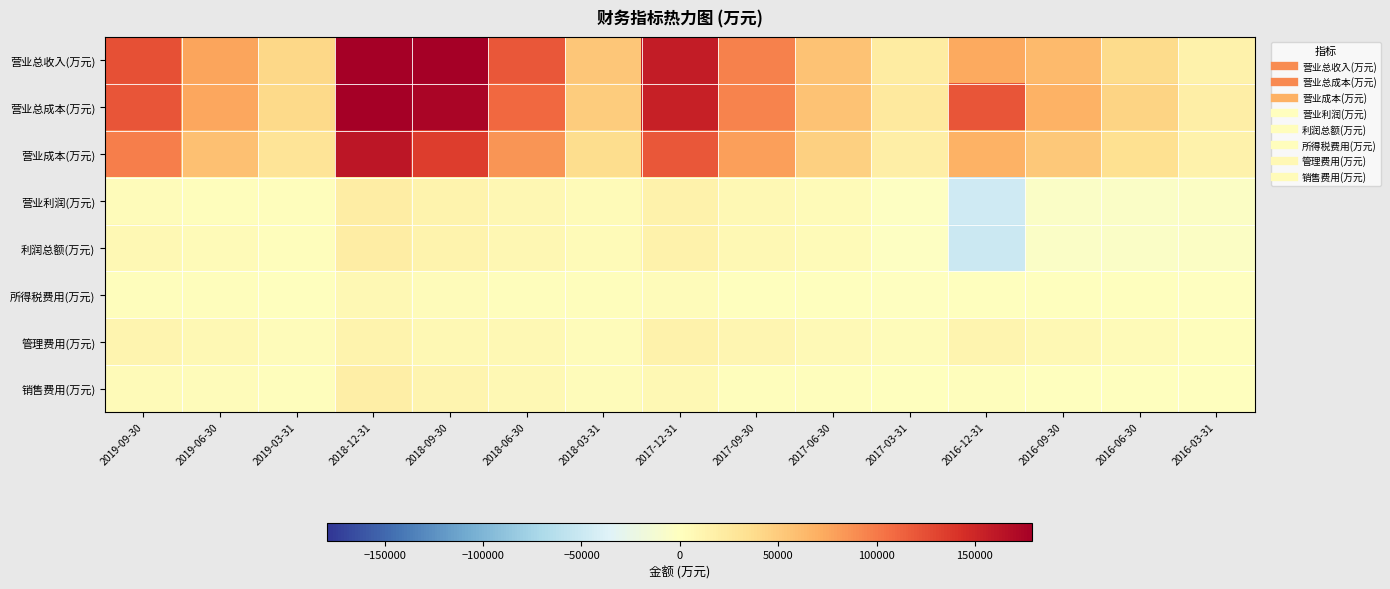

At 2016-12-31, list the series in order from largest to smallest.

营业总成本(万元), 营业总收入(万元), 营业成本(万元), 管理费用(万元), 销售费用(万元), 所得税费用(万元), 营业利润(万元), 利润总额(万元)